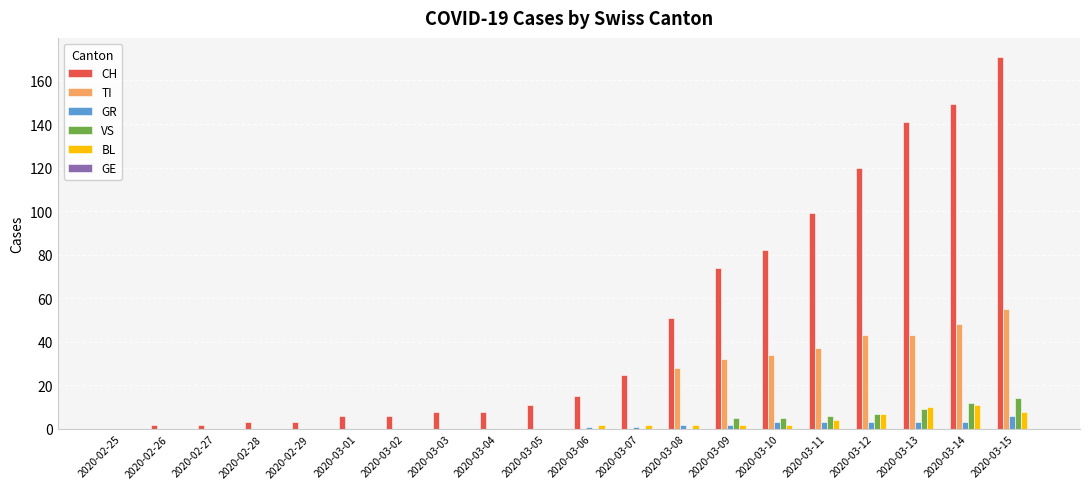

What is the spread (max minus min) of values at 2020-03-12?

117